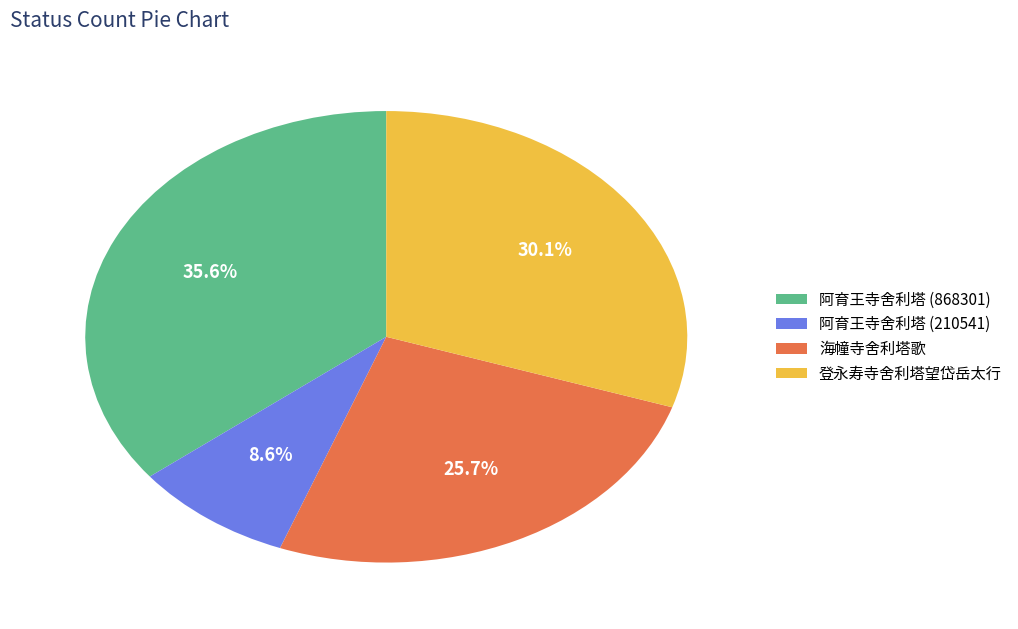

How many segments does this pie chart have?

4